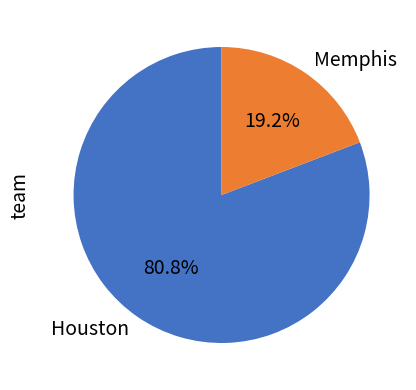

What is the largest slice in the pie chart?

Houston